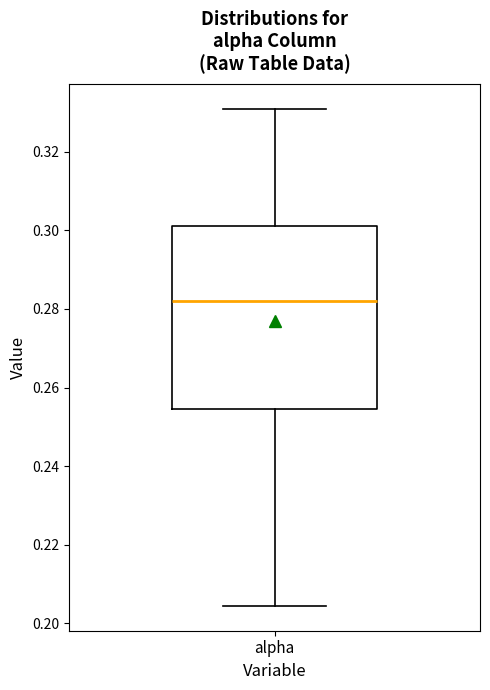

Read this box plot against the y-axis: the position of the median line, the range covered by the box, and the ends of both whiskers. The values are not printed on the chart, so give them approximately, as read against the axis.

median 0.282, box 0.254 to 0.302, whiskers 0.204 to 0.330